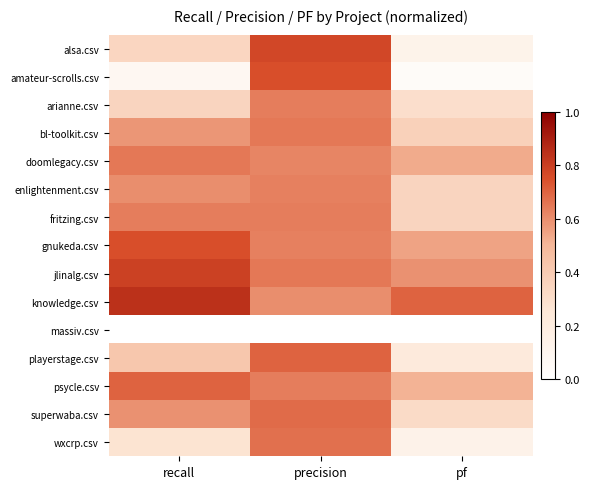

Reading right to left, what are all the values shown in this chart?

alsa.csv: pf=0.1	precision=0.8	recall=0.3
amateur-scrolls.csv: pf=0.0	precision=0.8	recall=0.1
arianne.csv: pf=0.3	precision=0.6	recall=0.3
bl-toolkit.csv: pf=0.4	precision=0.7	recall=0.6
doomlegacy.csv: pf=0.5	precision=0.6	recall=0.7
enlightenment.csv: pf=0.3	precision=0.6	recall=0.6
fritzing.csv: pf=0.3	precision=0.6	recall=0.6
gnukeda.csv: pf=0.6	precision=0.6	recall=0.8
jlinalg.csv: pf=0.6	precision=0.7	recall=0.8
knowledge.csv: pf=0.7	precision=0.6	recall=0.8
massiv.csv: pf=0.0	precision=0.0	recall=0.0
playerstage.csv: pf=0.2	precision=0.7	recall=0.4
psycle.csv: pf=0.5	precision=0.6	recall=0.7
superwaba.csv: pf=0.3	precision=0.7	recall=0.6
wxcrp.csv: pf=0.1	precision=0.7	recall=0.3